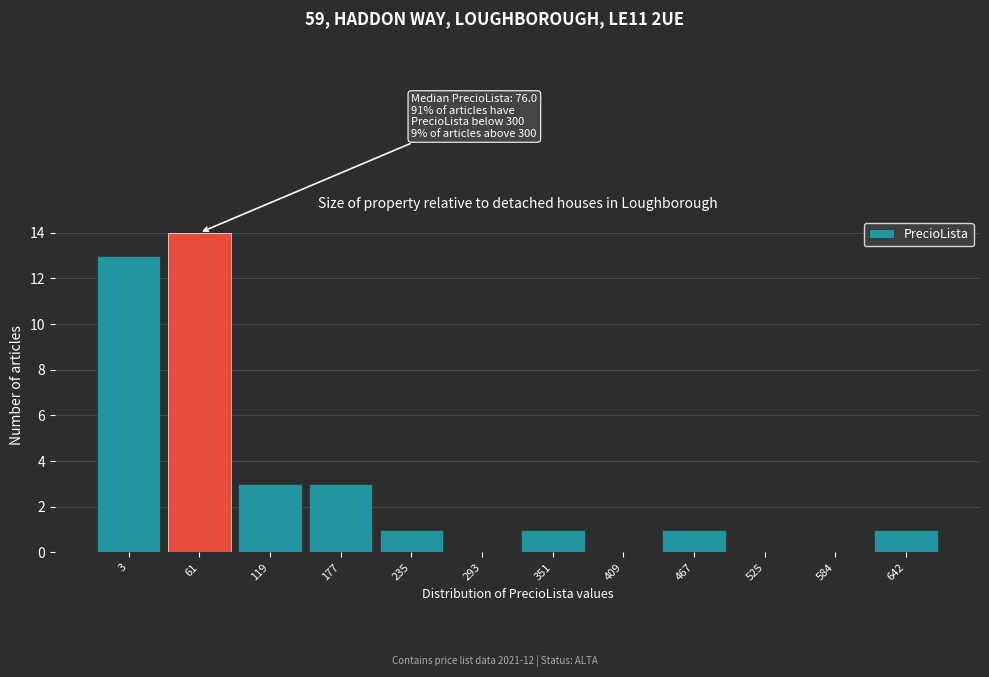

Reading left to right, what are all the values shown in this chart?

3=13	61=14	119=3	177=3	235=1	293=0	351=1	409=0	467=1	525=0	584=0	642=1